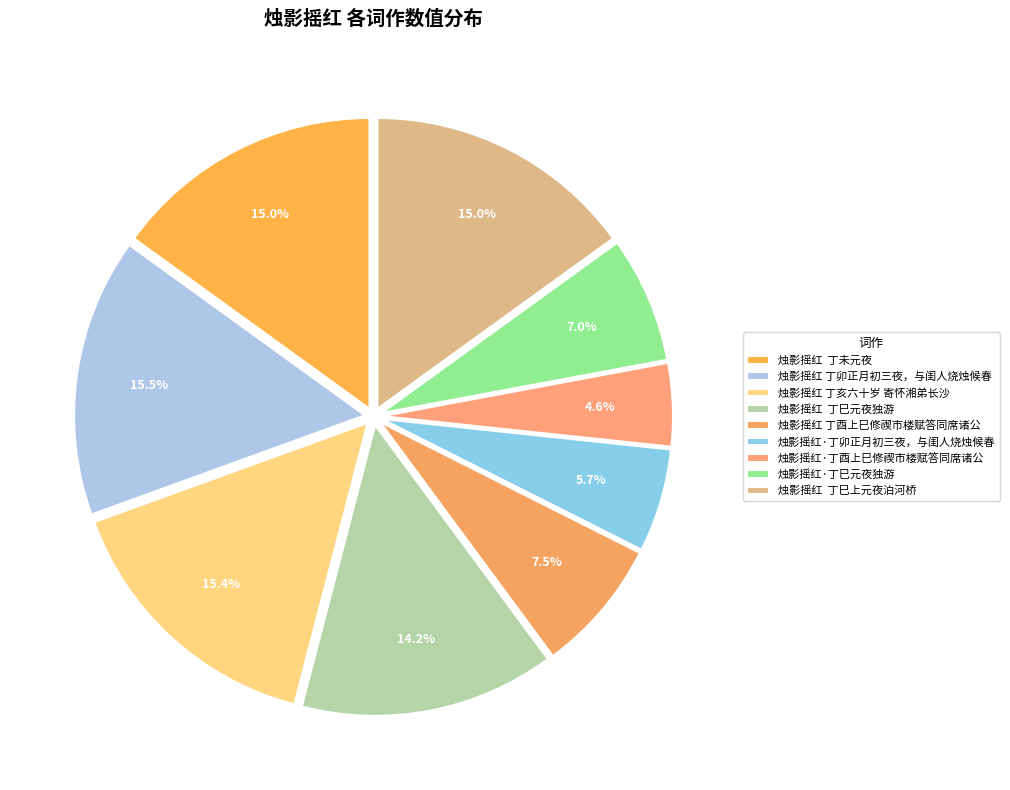

To the nearest percent, what portion does 烛影摇红 丁酉上巳修禊市楼赋答同席诸公 represent?

7%